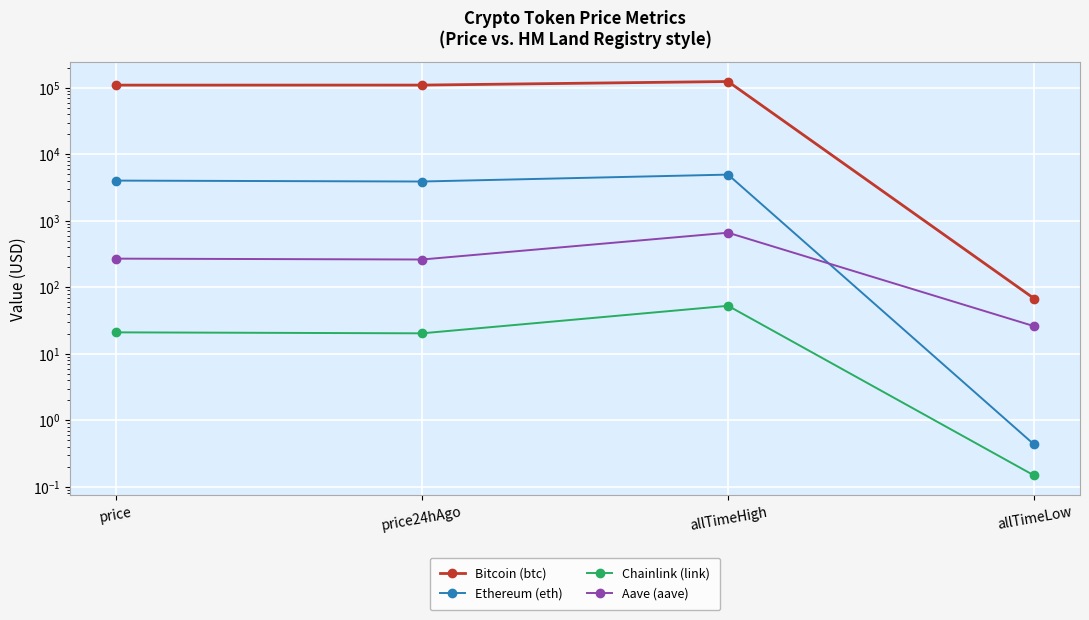

How many categories are shown in the chart?

4